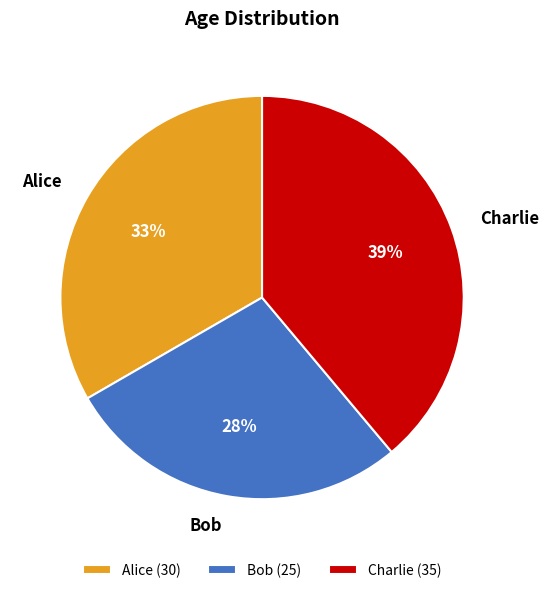

Do Charlie and Bob together represent more than half of the pie?

Yes